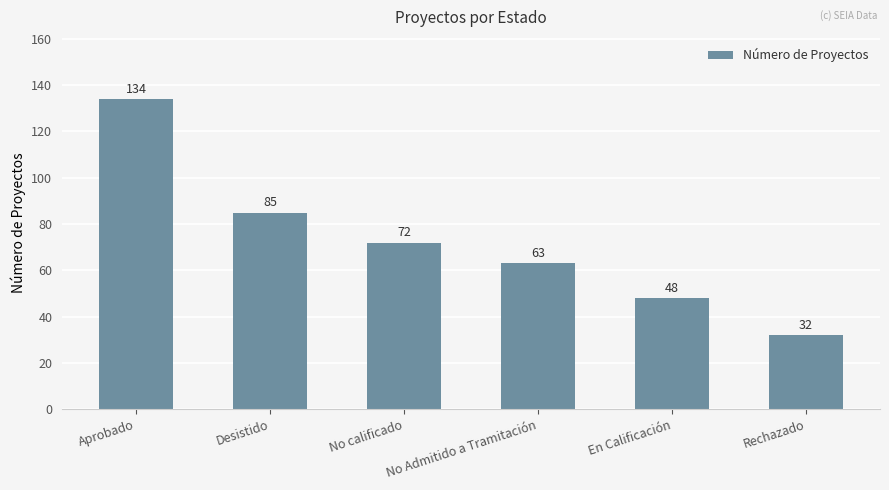

Reading right to left, list all the values displayed in this chart.

Rechazado=32	En Calificación=48	No Admitido a Tramitación=63	No calificado=72	Desistido=85	Aprobado=134